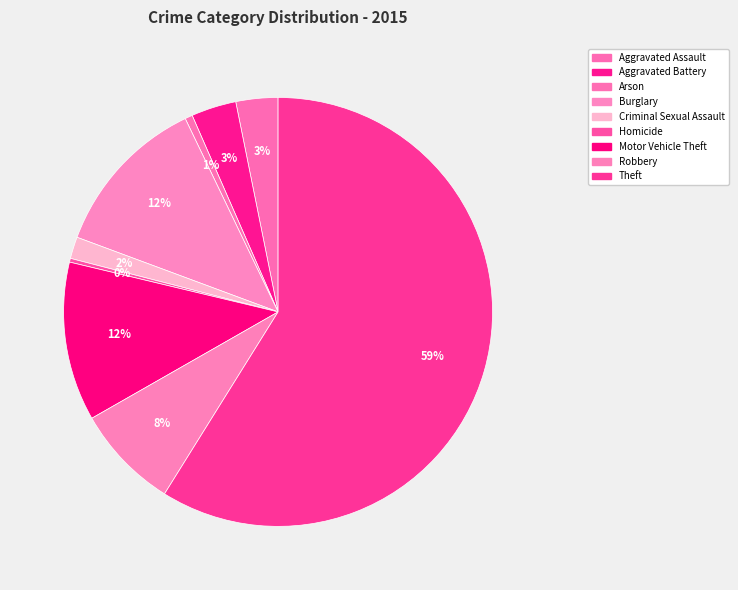

Rank the categories by value from highest to lowest.

Theft, Burglary, Motor Vehicle Theft, Robbery, Aggravated Battery, Aggravated Assault, Criminal Sexual Assault, Arson, Homicide